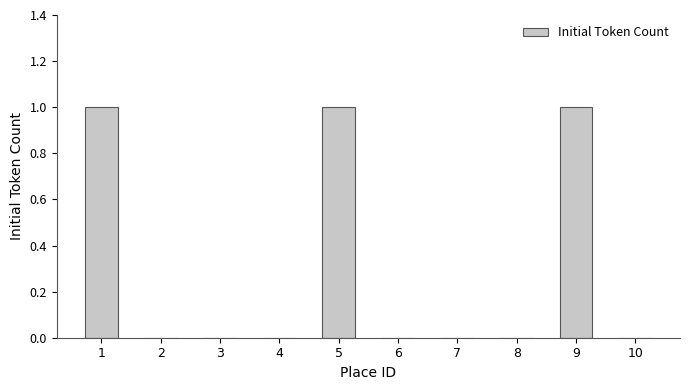

Is it true that the value at 5 is 1?

True